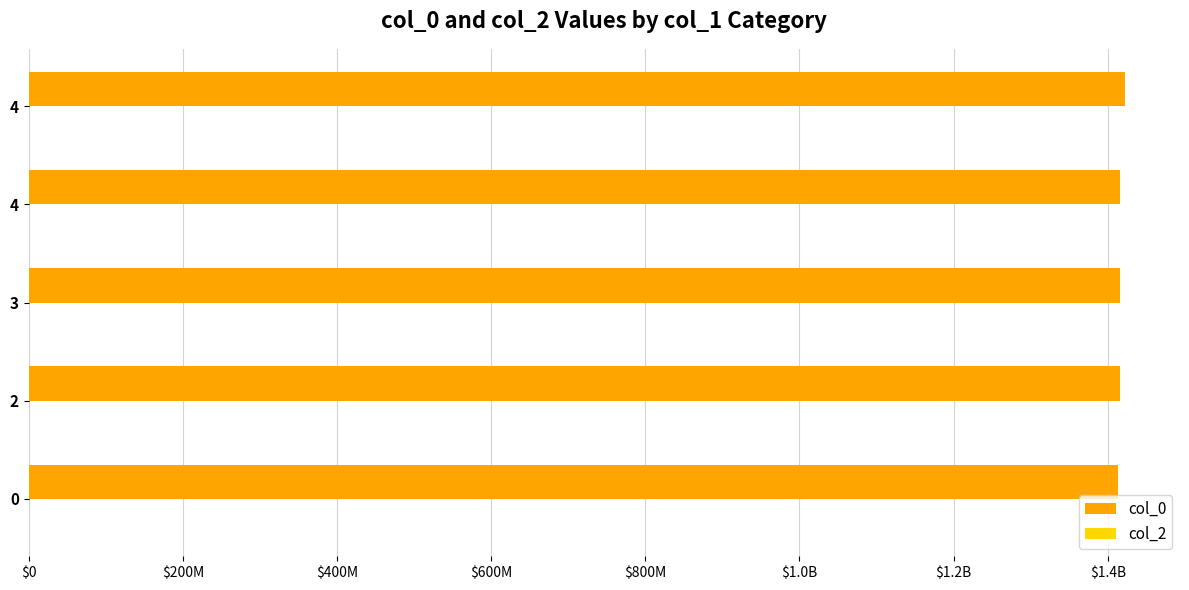

Does the chart contain any negative values?

No